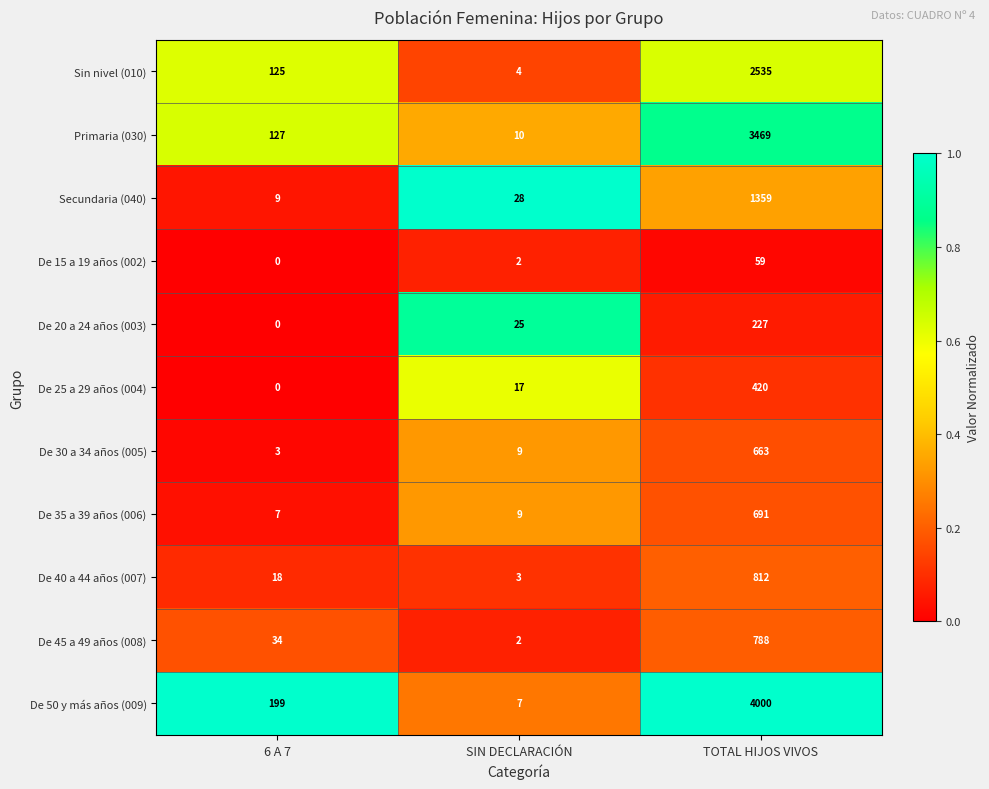

Which series has the widest spread of values?

De 50 y más años (009)